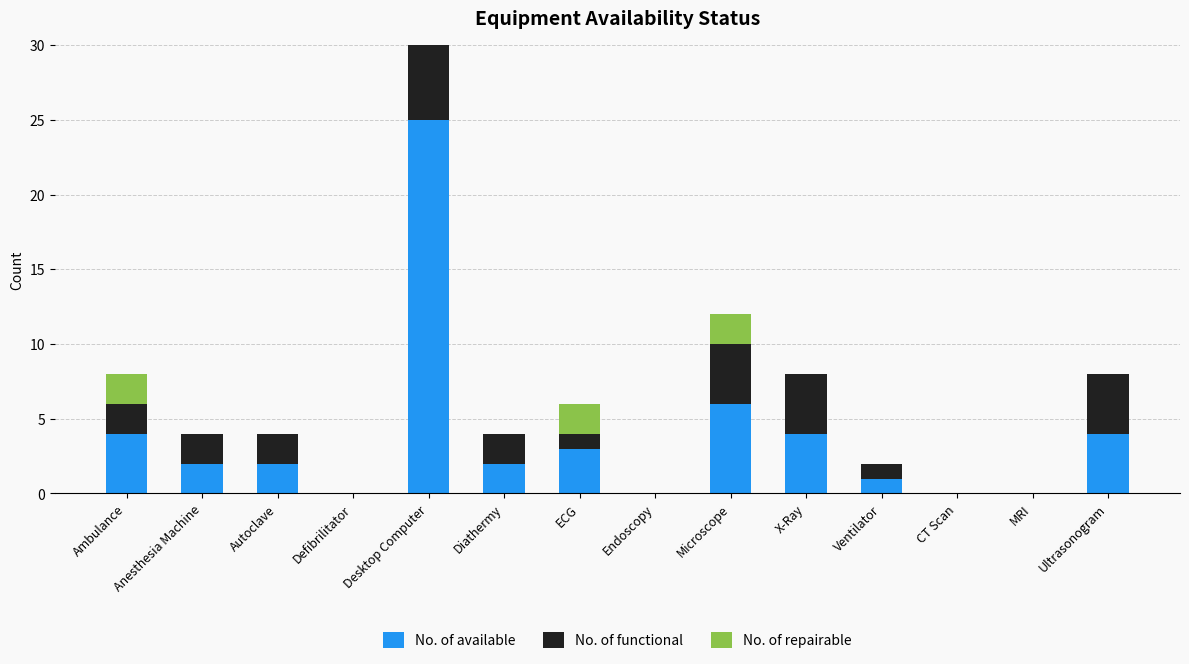

How many values in No. of available are above zero?

10